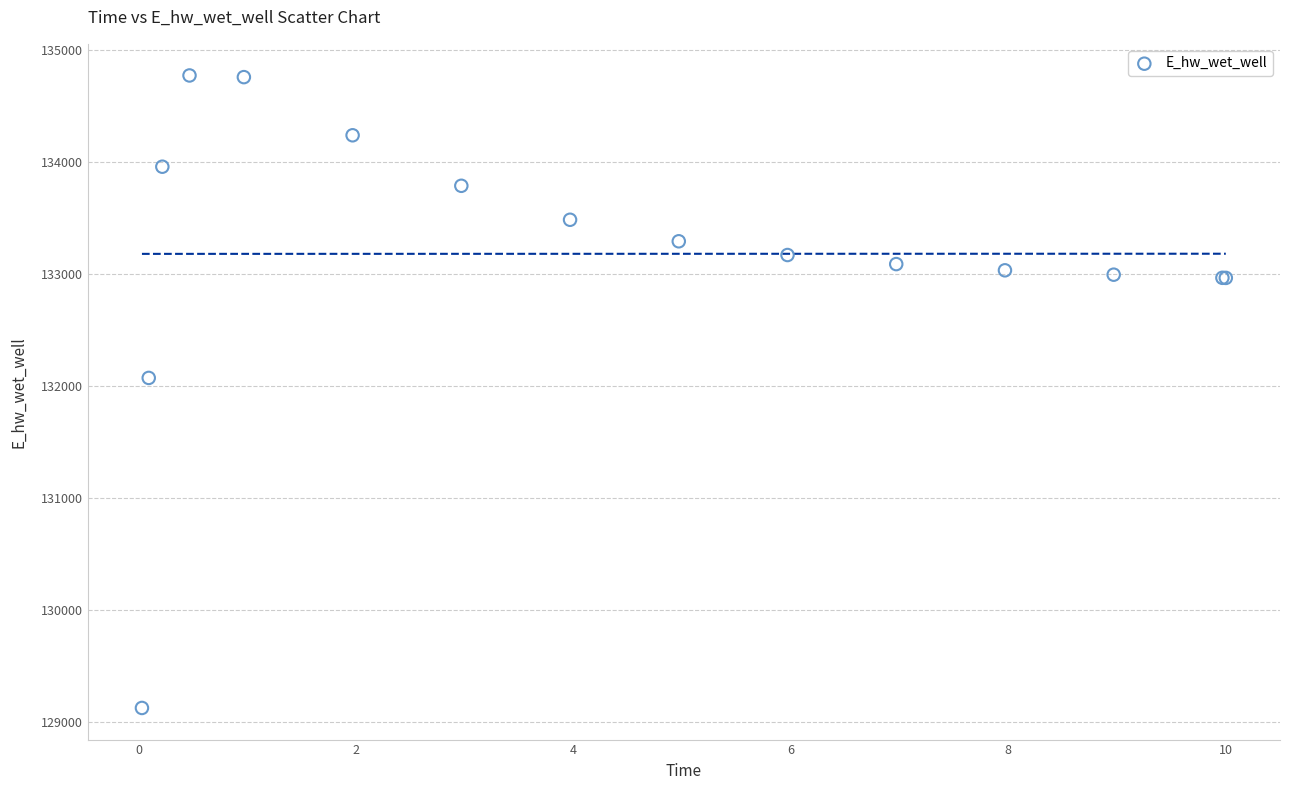

What Y value in the scatter plot is closest to 131947?

132071.0